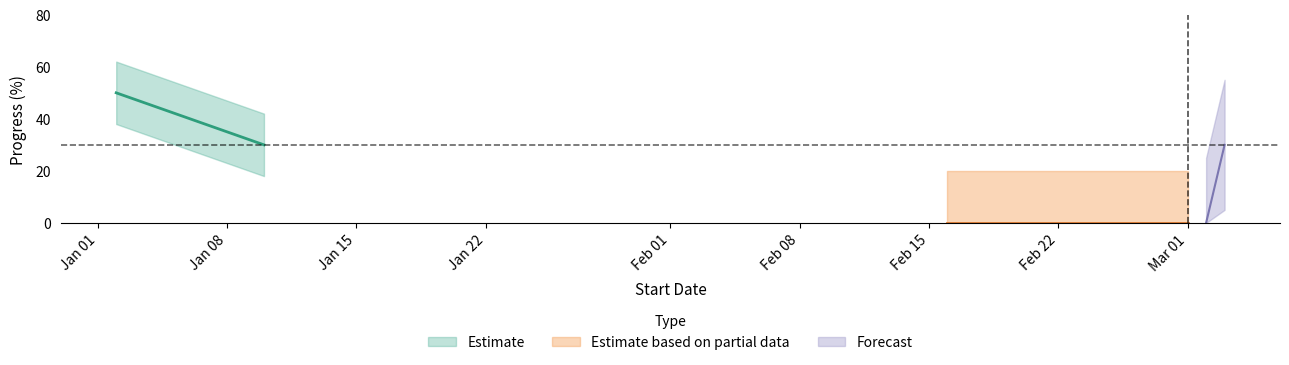

How many data points does each series have?

6